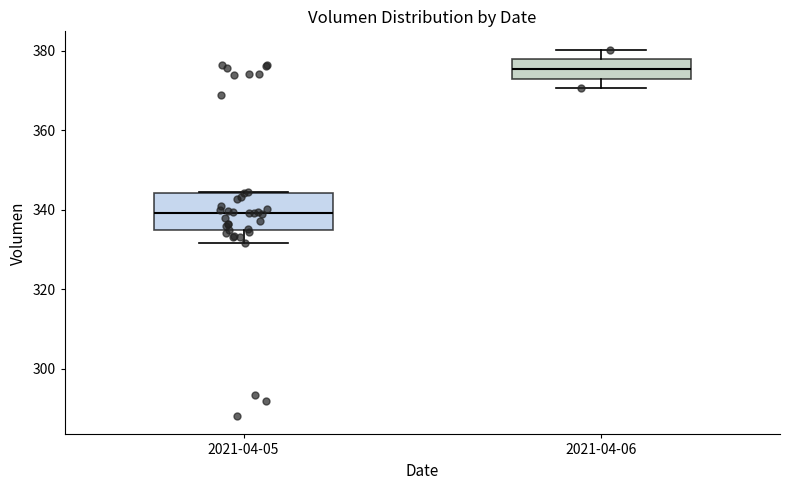

Which box has the highest median line?

2021-04-06